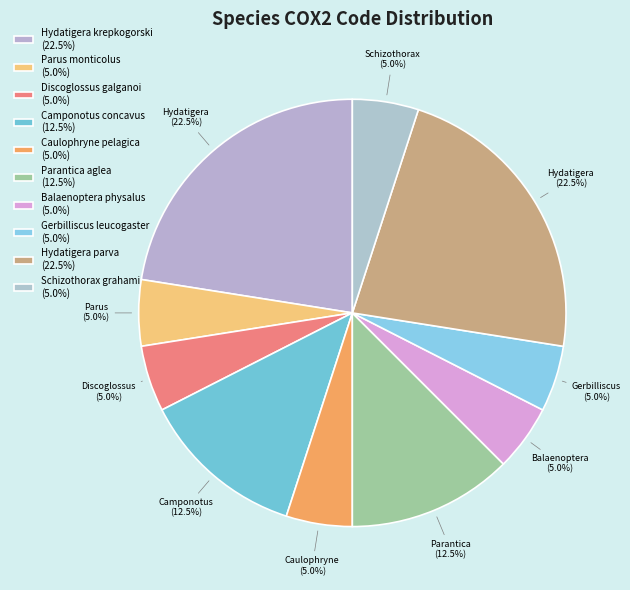

True or false: Parantica aglea accounts for 20% of the total.

False